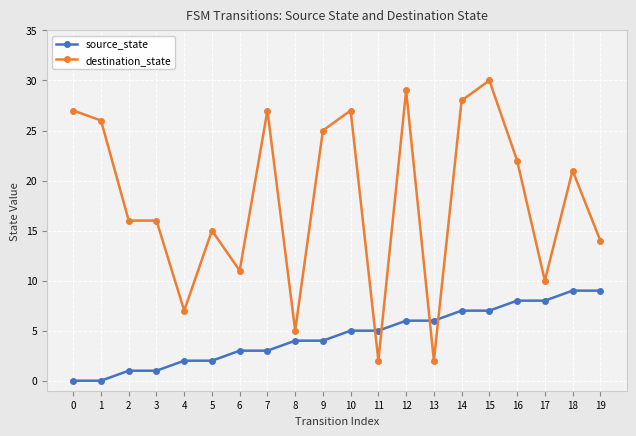

What is the sum of the destination_state values at 19 and 6?

25